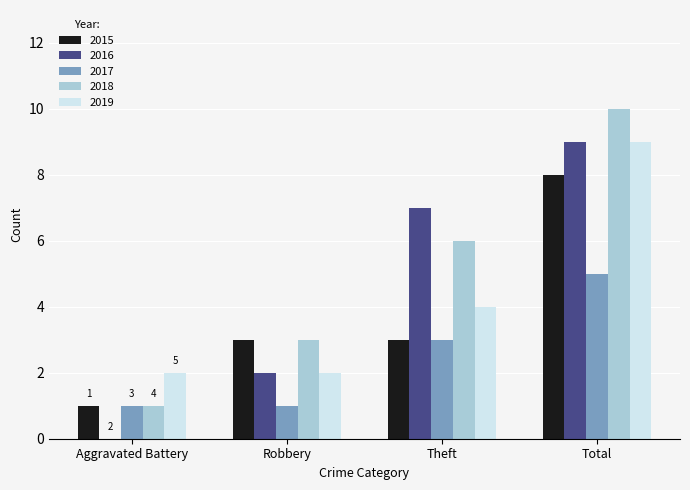

Reading left to right, what are all the values shown in this chart?

2015: 1	3	3	8
2016: 0	2	7	9
2017: 1	1	3	5
2018: 1	3	6	10
2019: 2	2	4	9